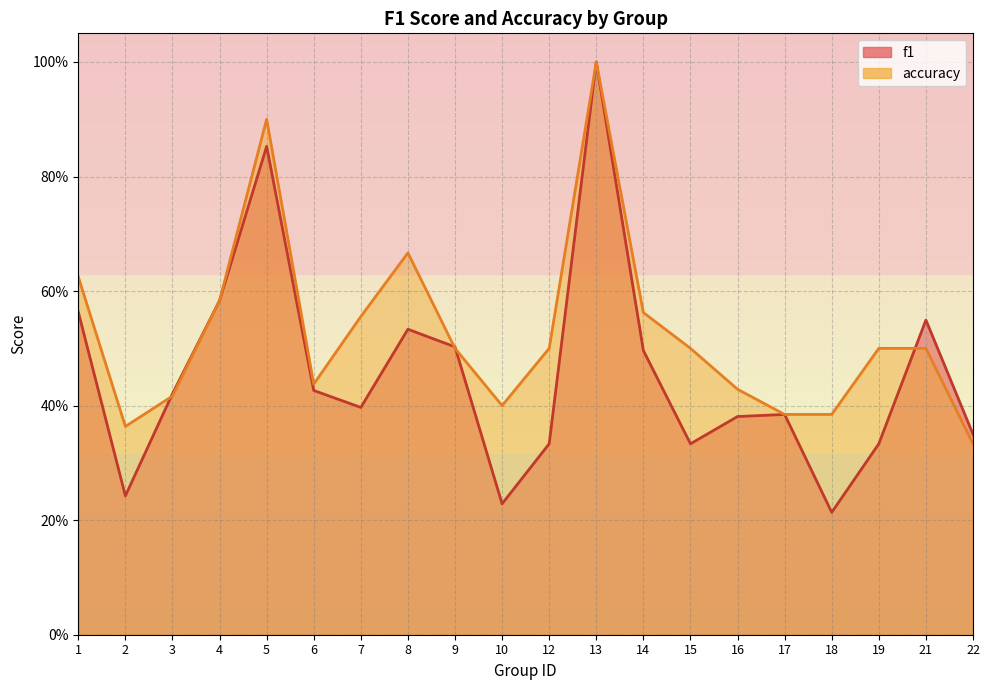

What is the minimum value shown in the chart?

0.2